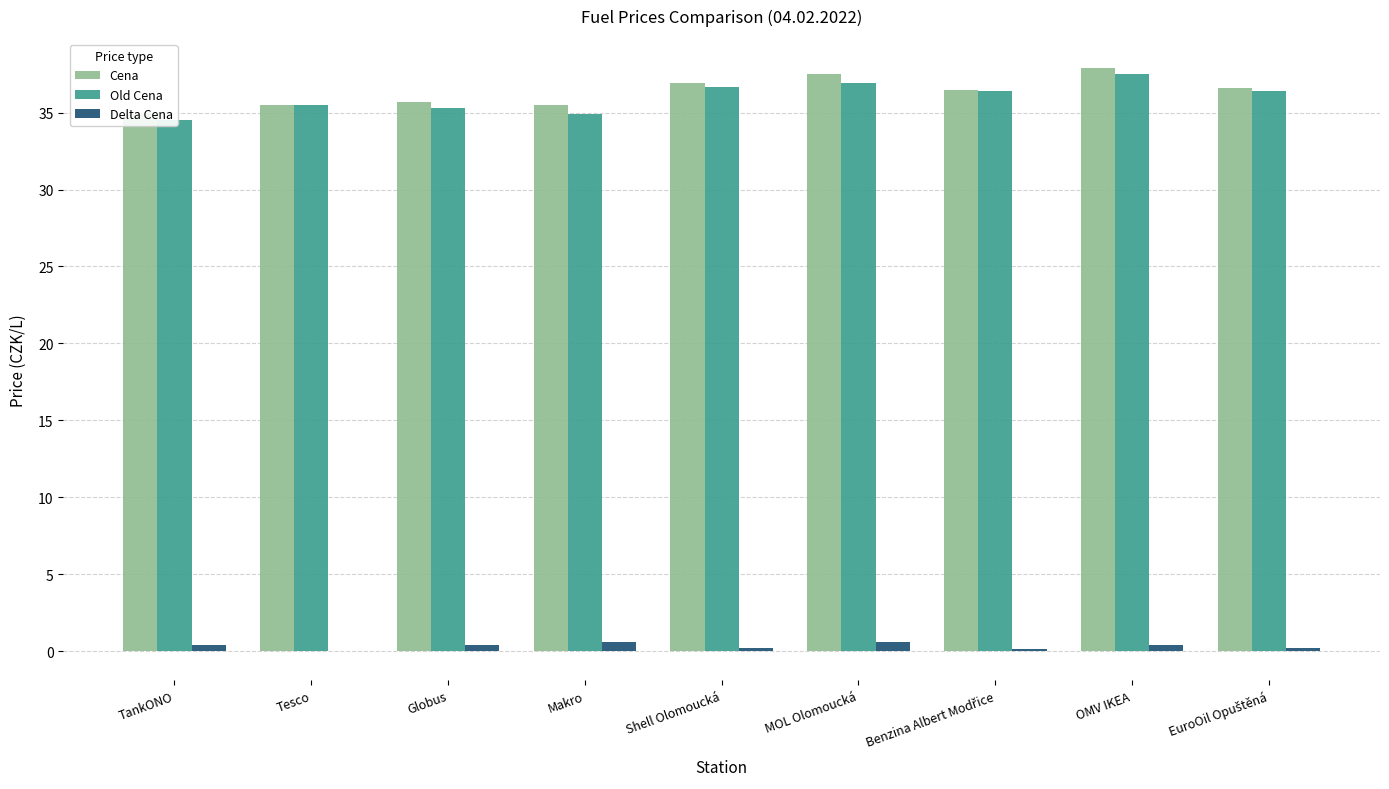

How many categories are shown in the chart?

9